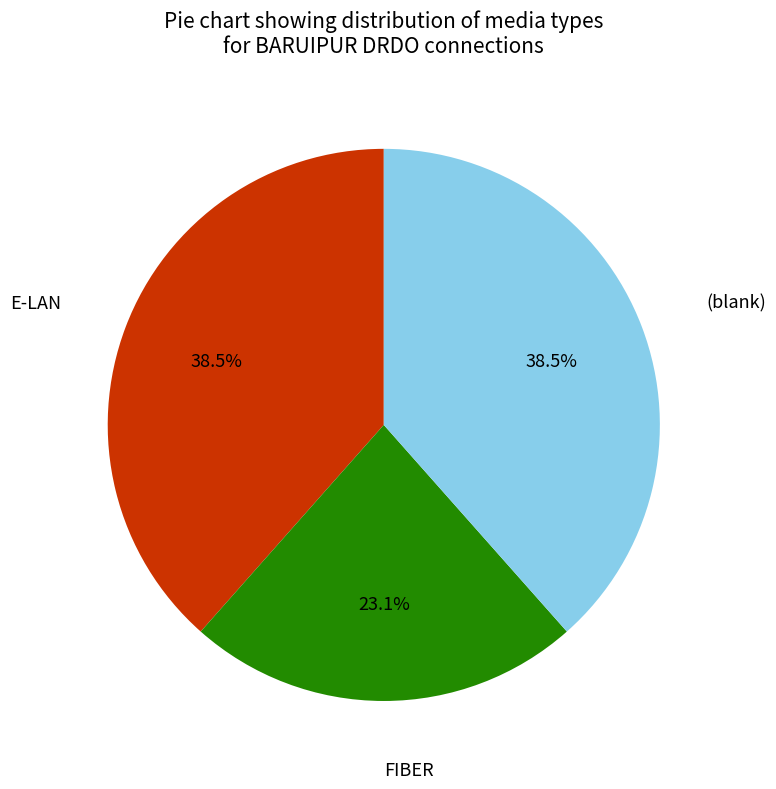

Is there any slice that represents more than half of the pie?

No